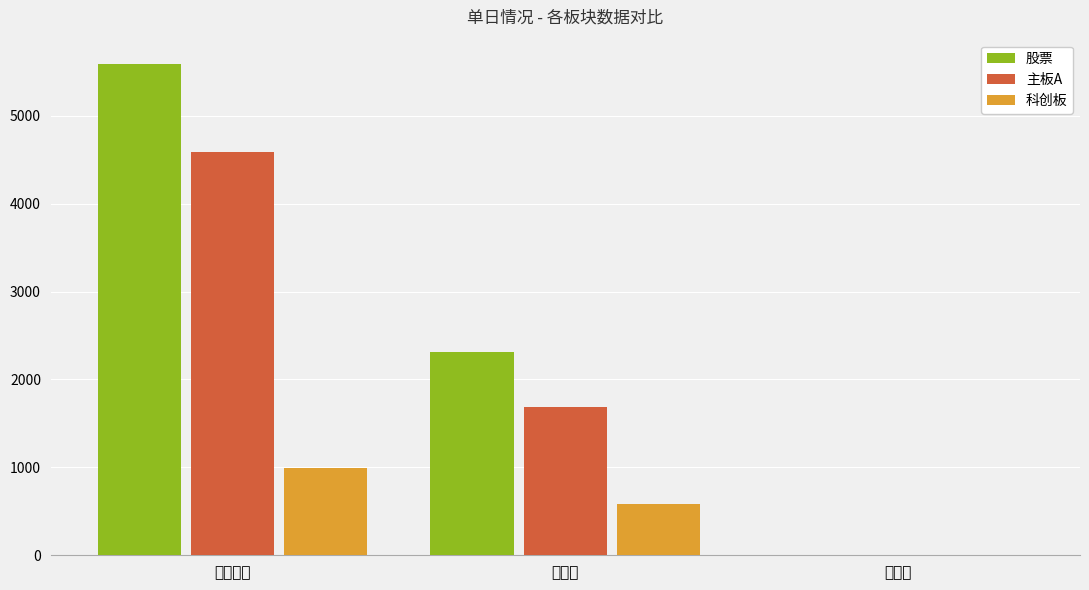

What position from the left is 换手率?

3